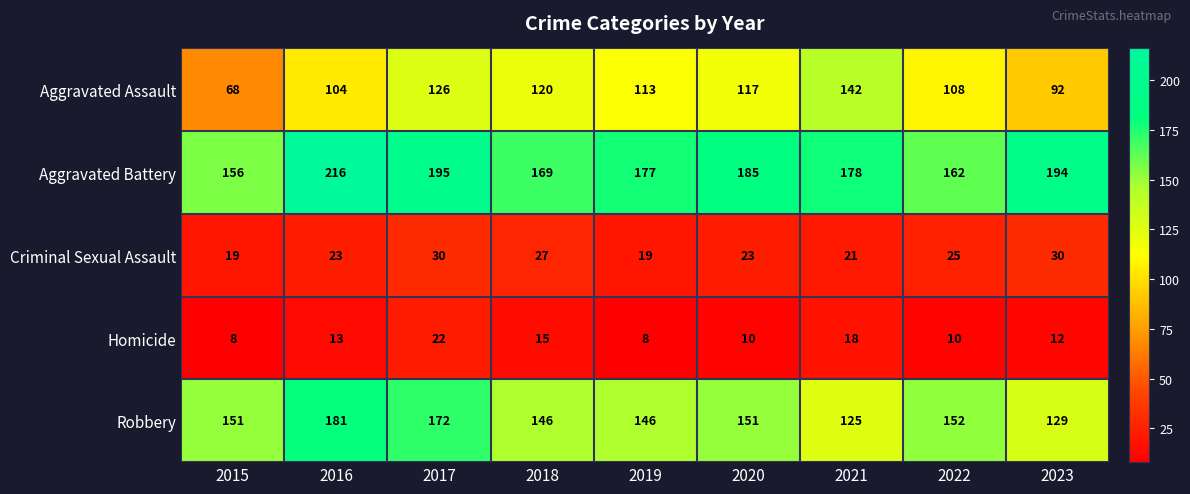

Rank the series at 2019 from lowest to highest value.

Homicide, Criminal Sexual Assault, Aggravated Assault, Robbery, Aggravated Battery